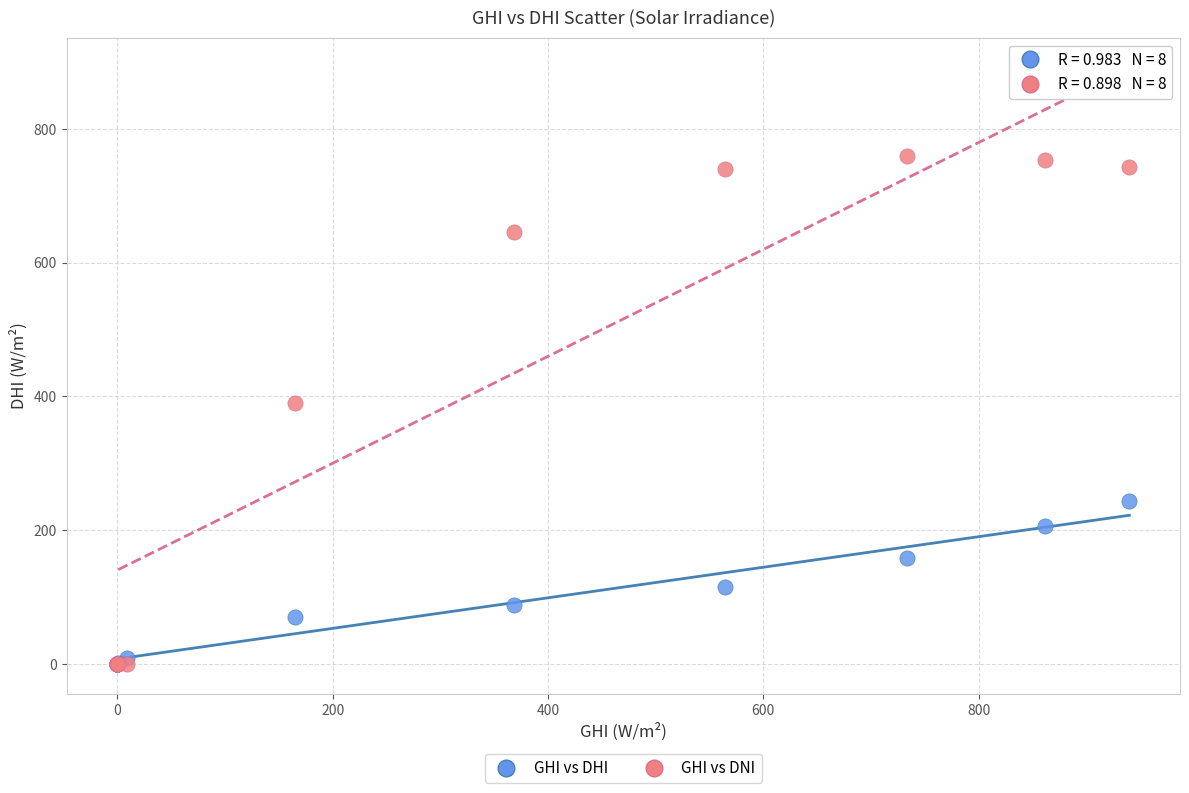

In the GHI vs DNI series, what Y value is closest to 379?

390.1